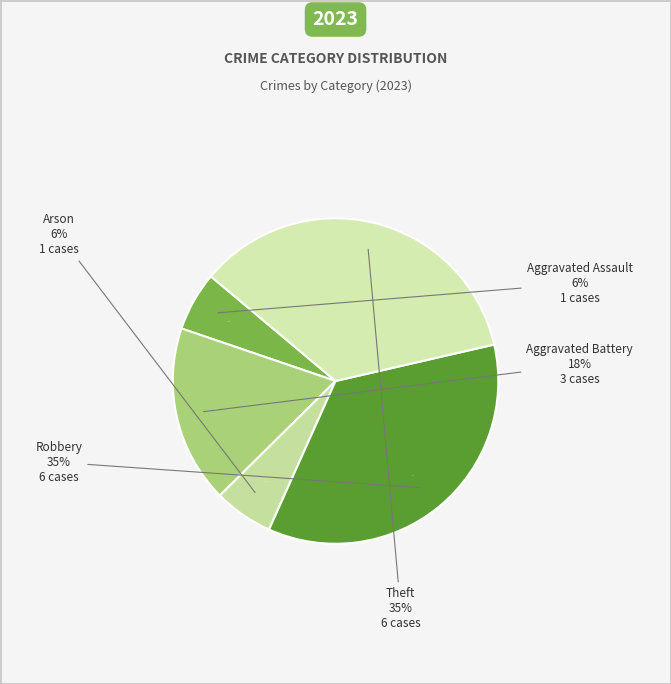

Rank the categories by value from lowest to highest.

Aggravated Assault, Arson, Aggravated Battery, Robbery, Theft